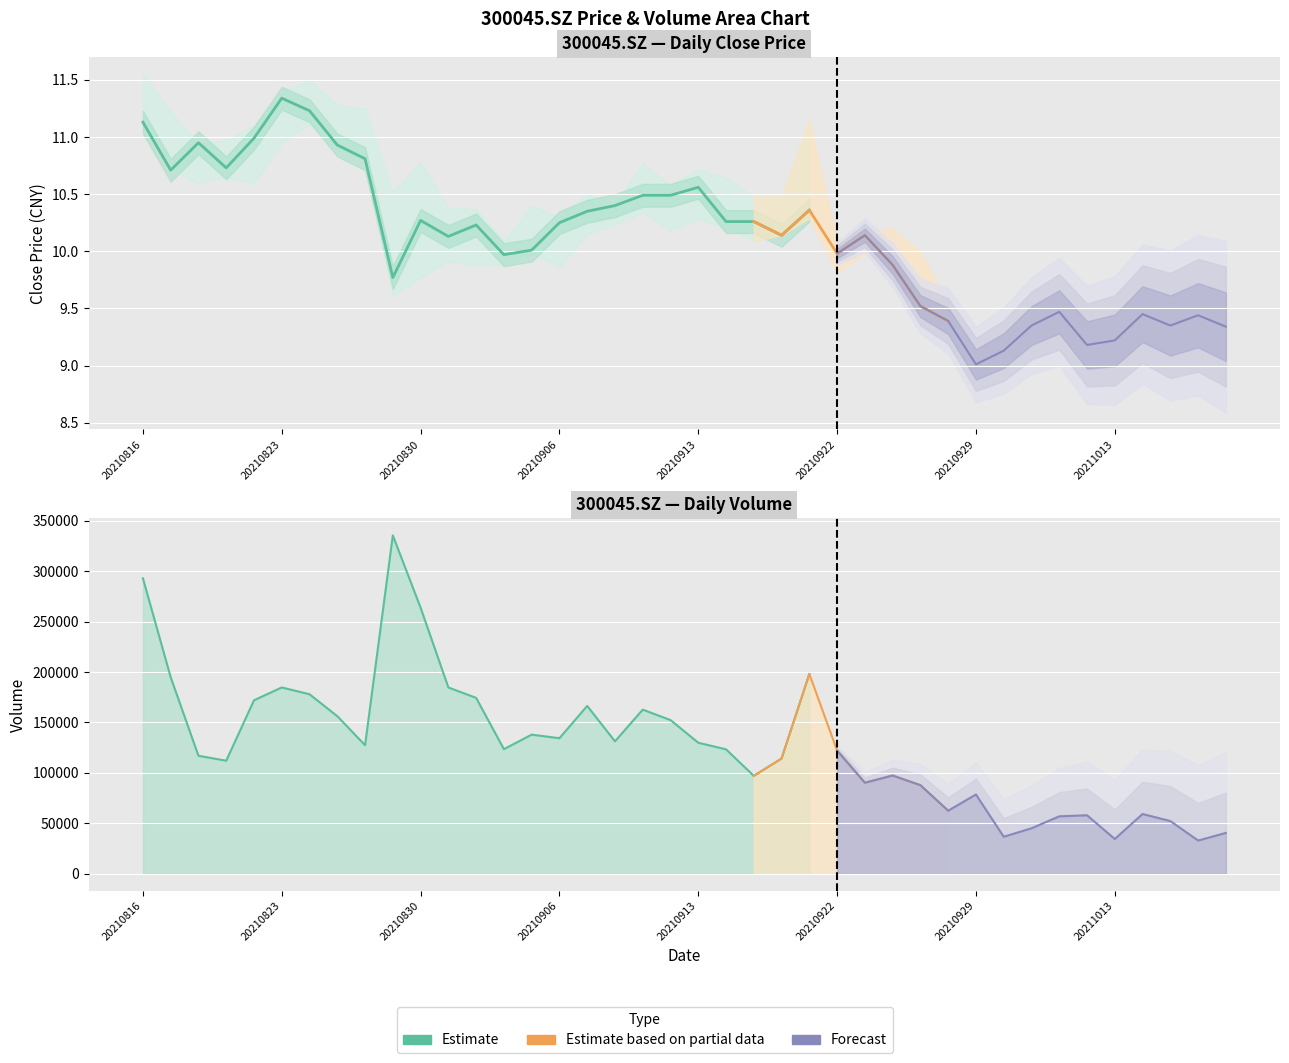

True or false: low has a value of 5.1 at 20210816.

False